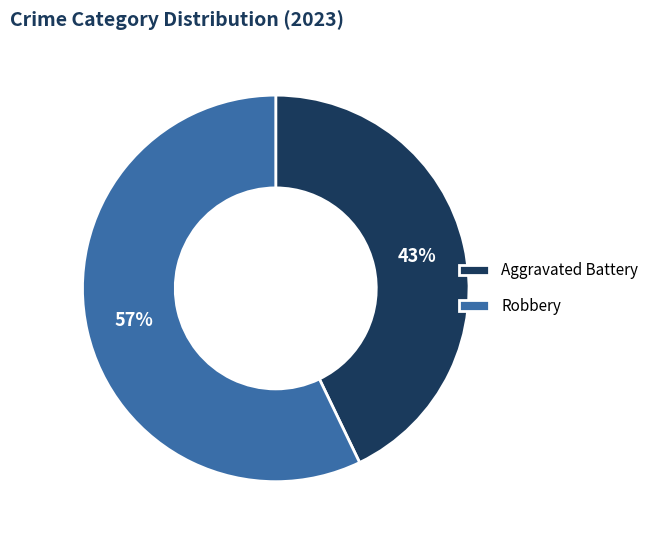

Which slice represents more than half of the pie?

Robbery